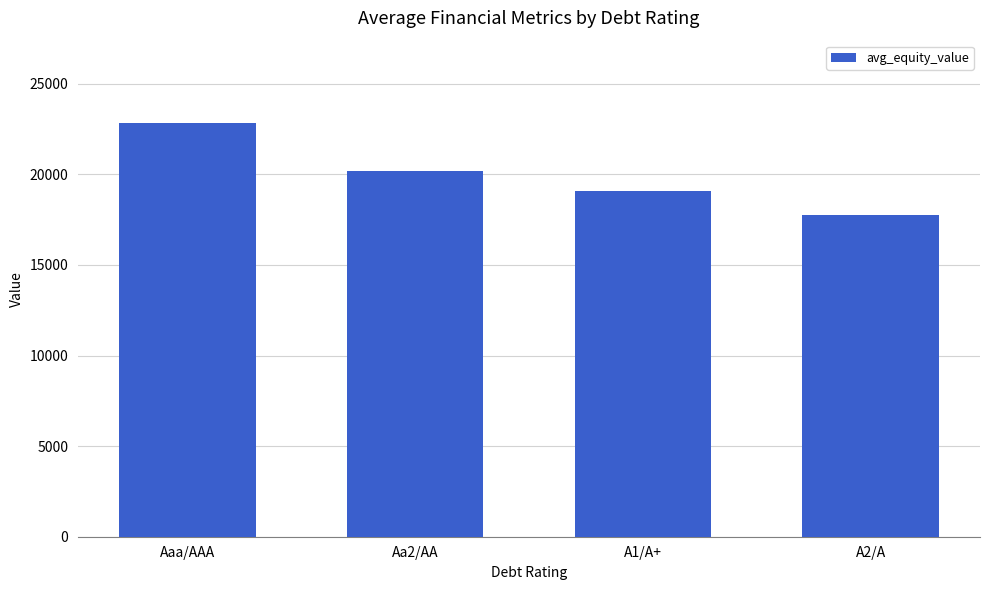

How many bars are there in total?

4